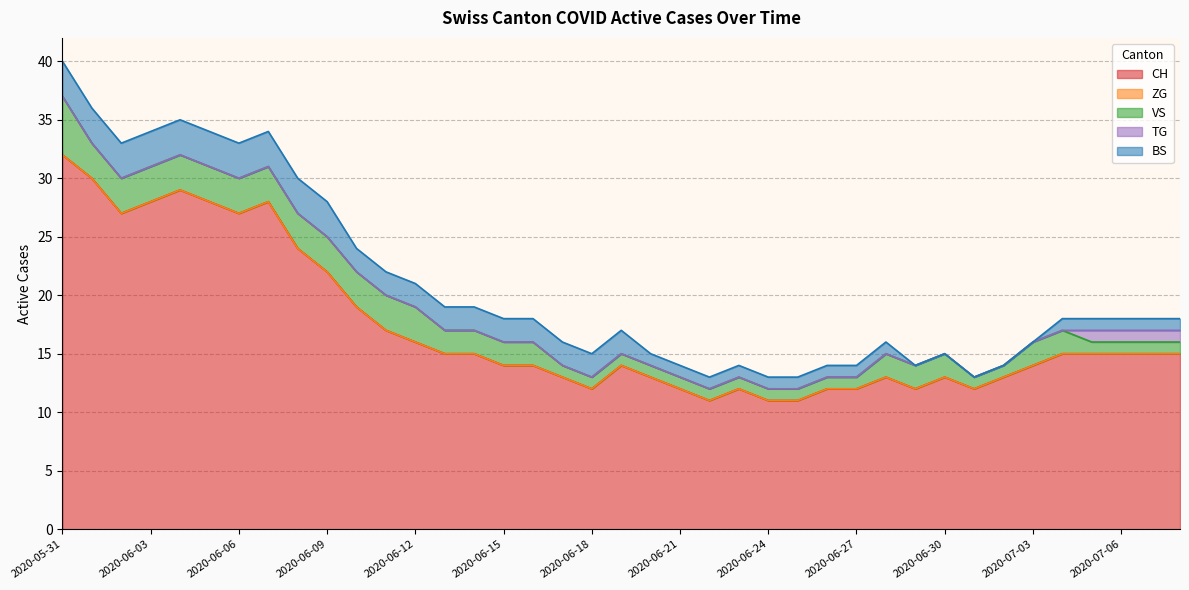

What is the label of the 33rd point from the right?

2020-06-06